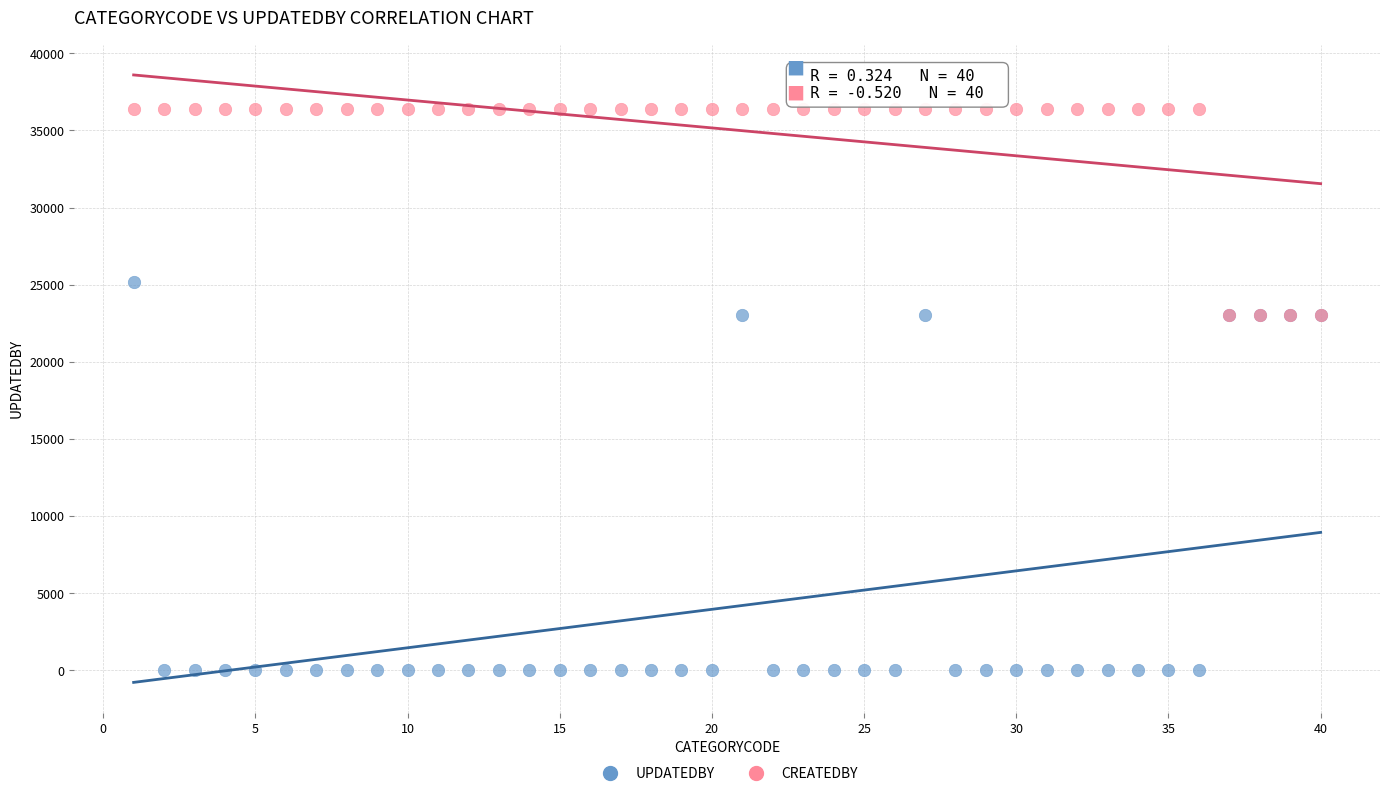

What are all the series names shown in the legend?

UPDATEDBY, CREATEDBY